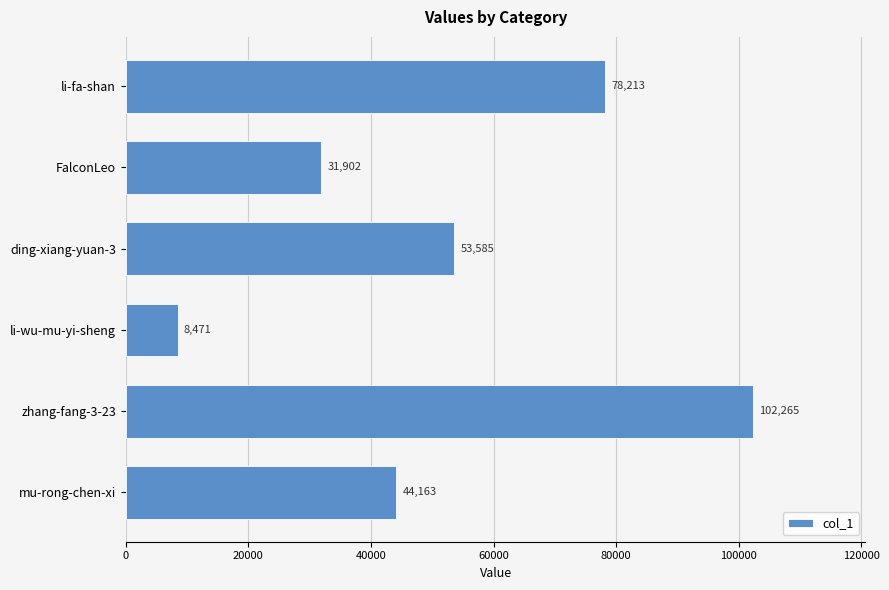

Where is the data nearest to the value 55368?

ding-xiang-yuan-3